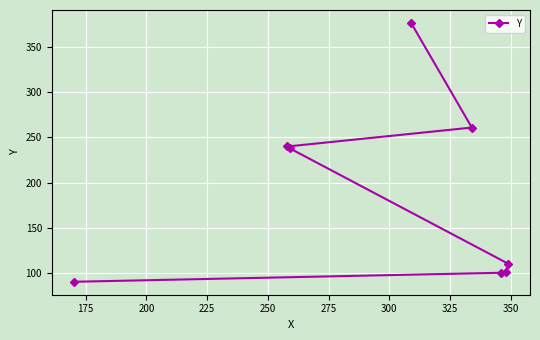

What is the value of the 4th point from the left?

377